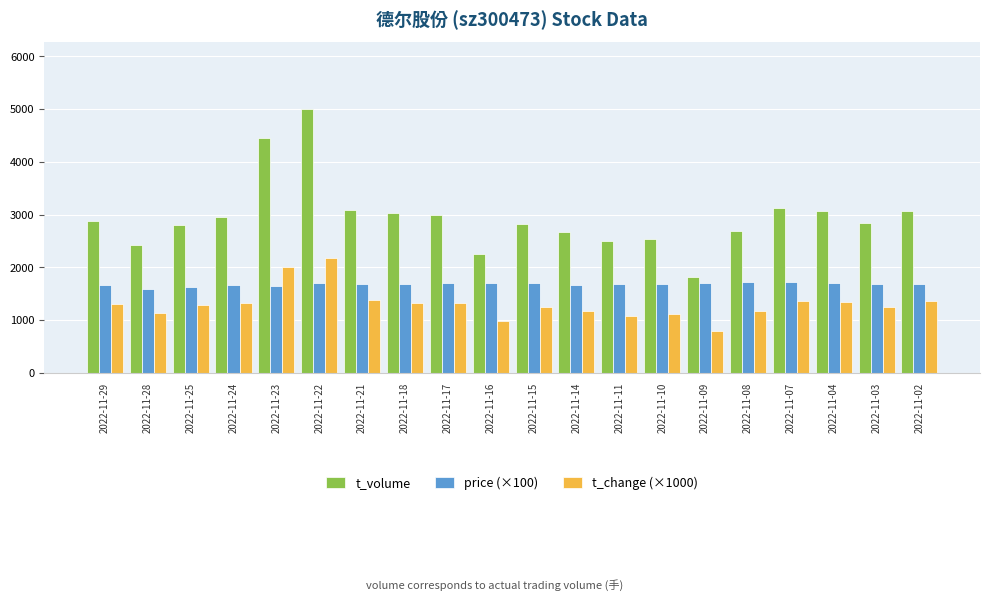

Which series has the largest total across all categories?

t_volume